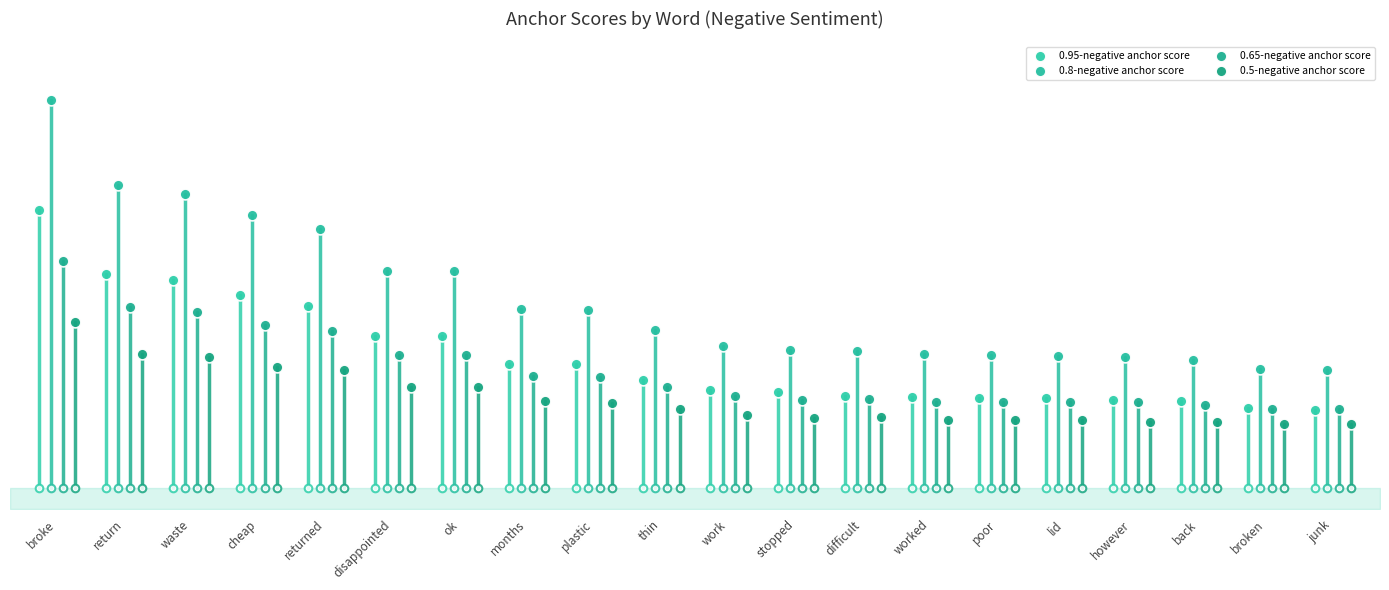

Which series has the widest spread of Y values?

0.8-negative anchor score